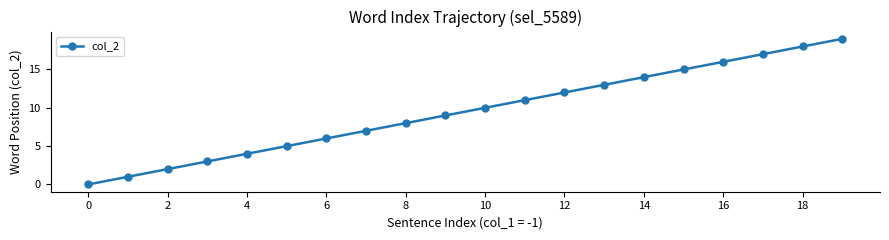

What is the difference between the maximum and minimum values?

19